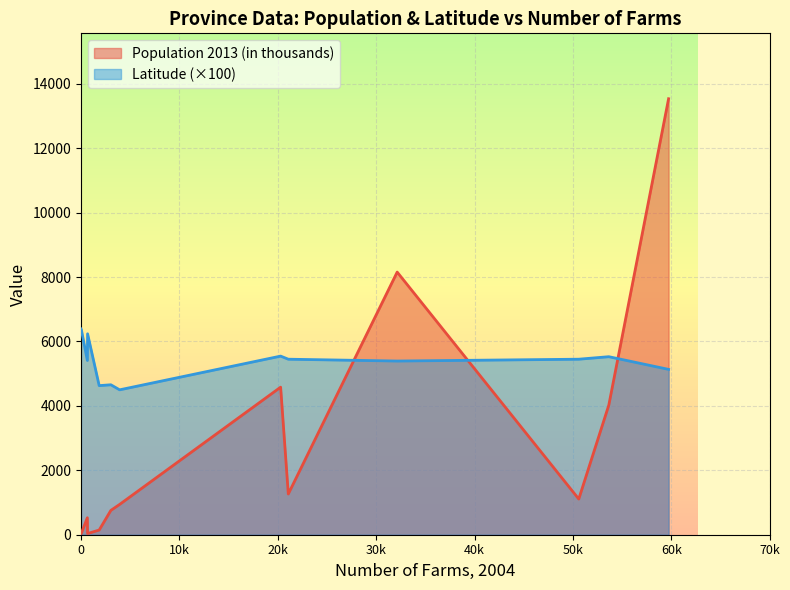

True or false: Latitude (×100) and Population 2013 (in thousands) intersect in this chart.

True